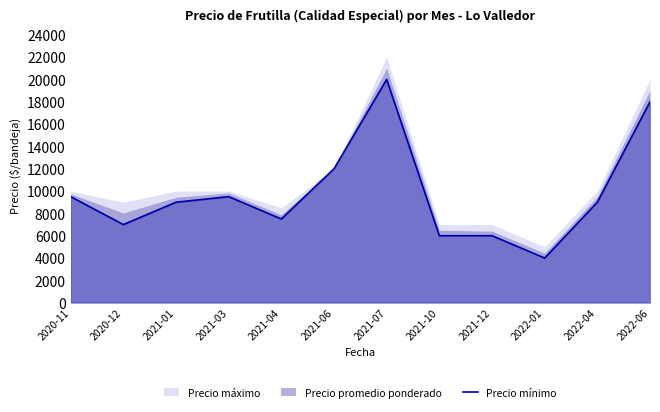

How many points are lower than both their immediate neighbors (excluding endpoints)?

3